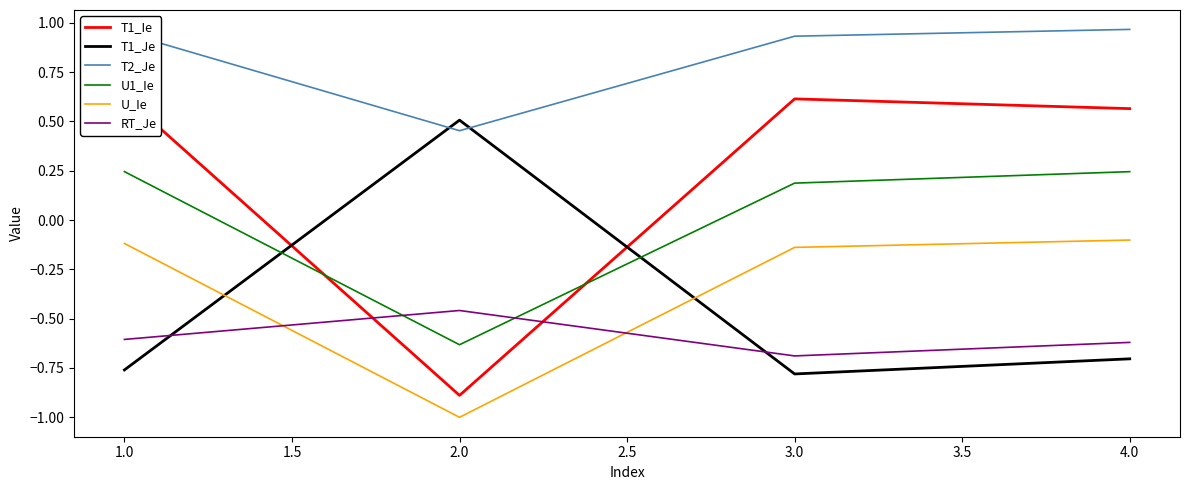

Which category has the lowest value in the T1_Je series?

3.0